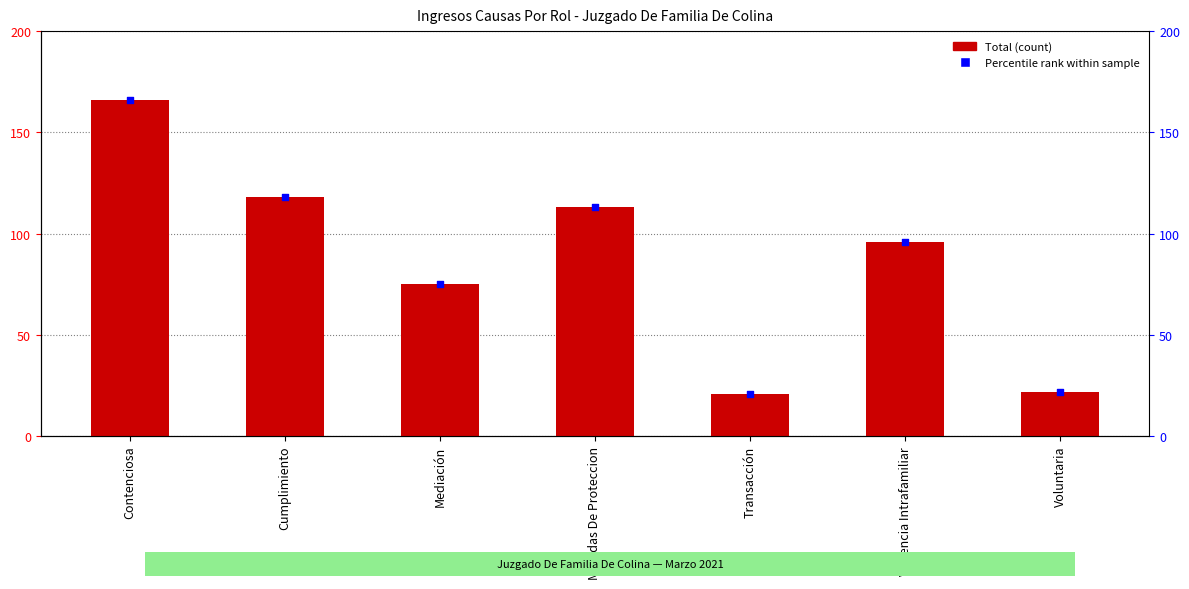

Which series reaches the minimum Y coordinate?

Total